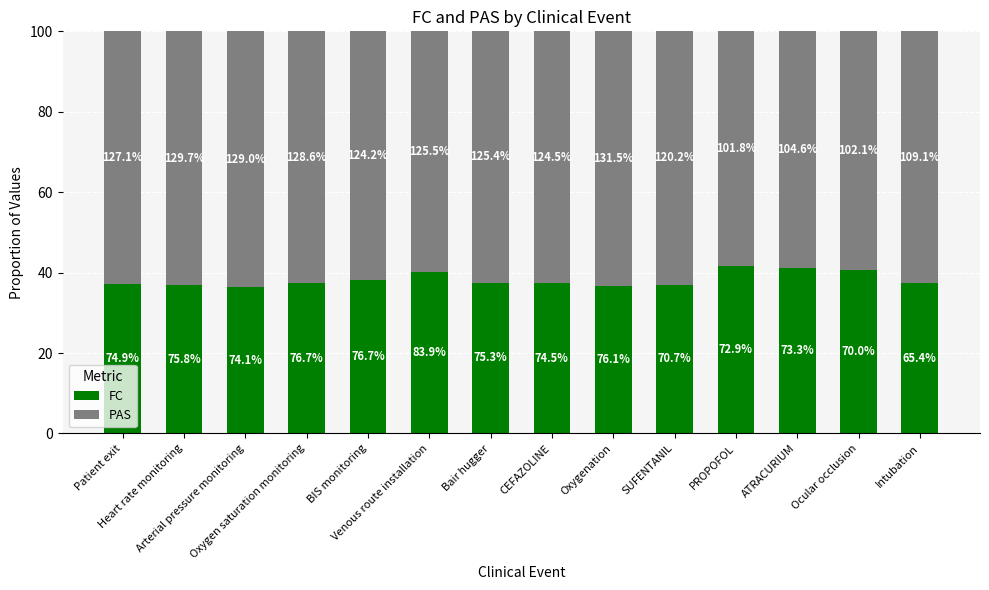

What are all the series names shown in the legend?

FC, PAS